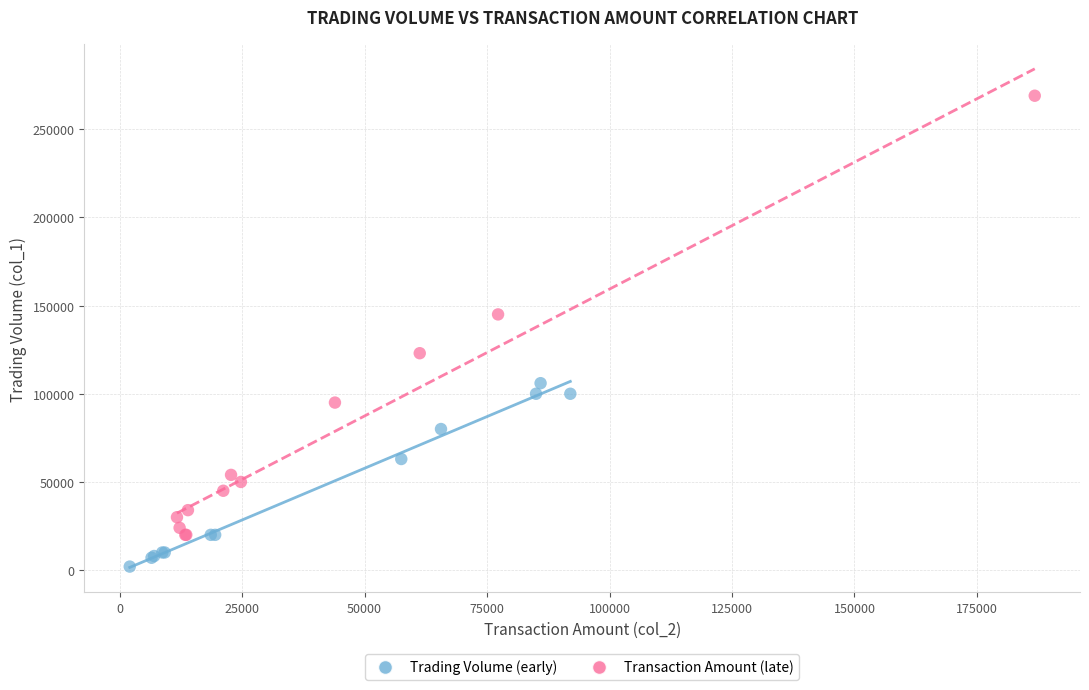

Which series contains the lowest Y value?

Trading Volume (early)